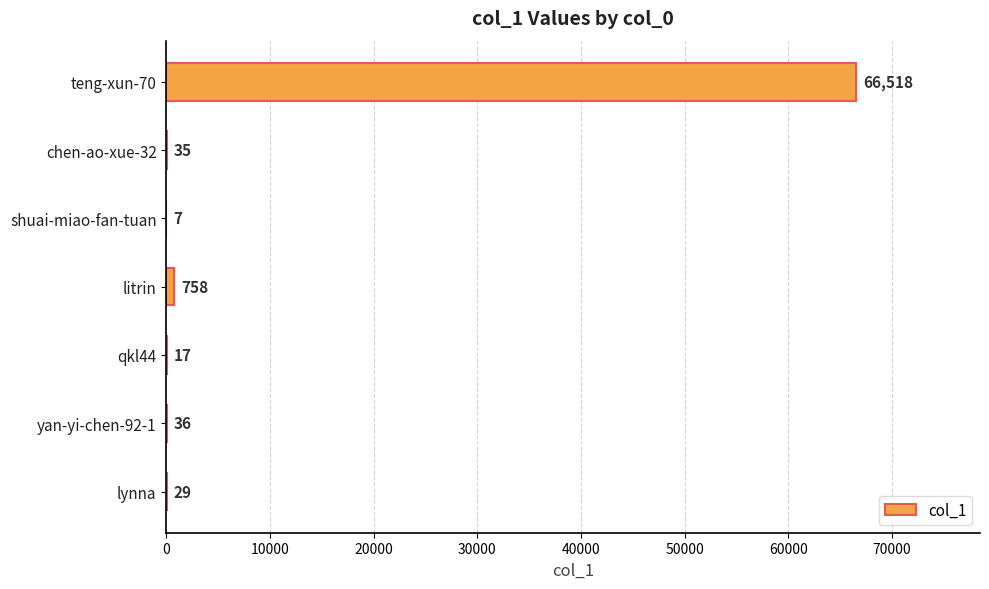

Which category has the highest value across all series?

teng-xun-70